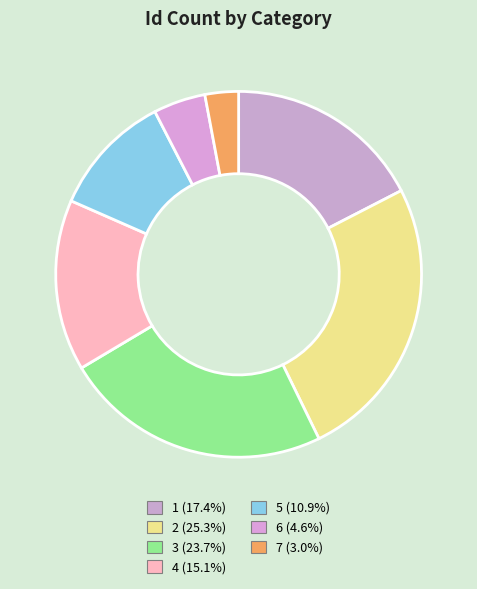

Which category has the smallest portion of the pie?

7